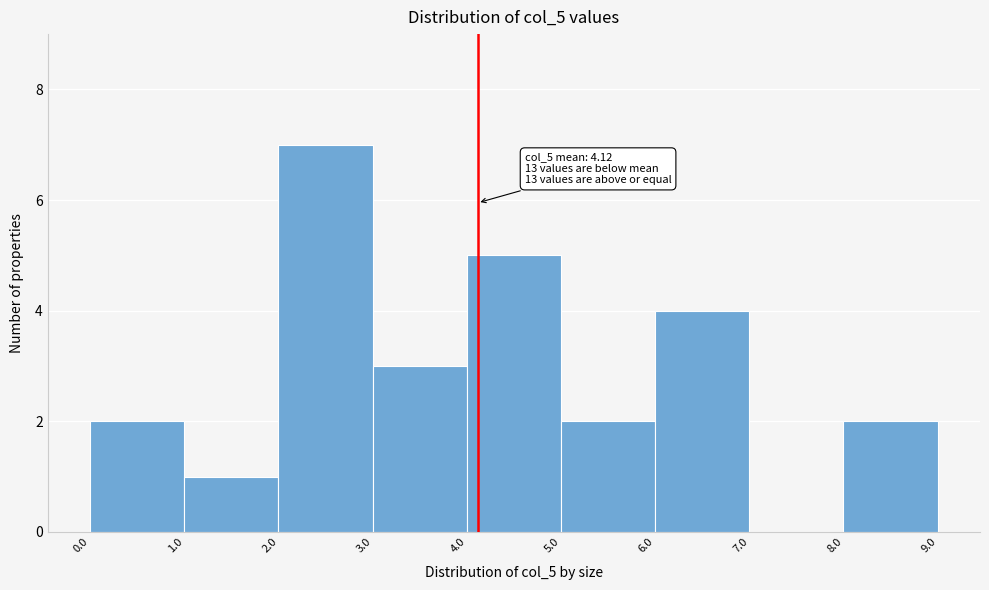

Over which range of the x-axis is the bar tallest?

2.0 to 3.0